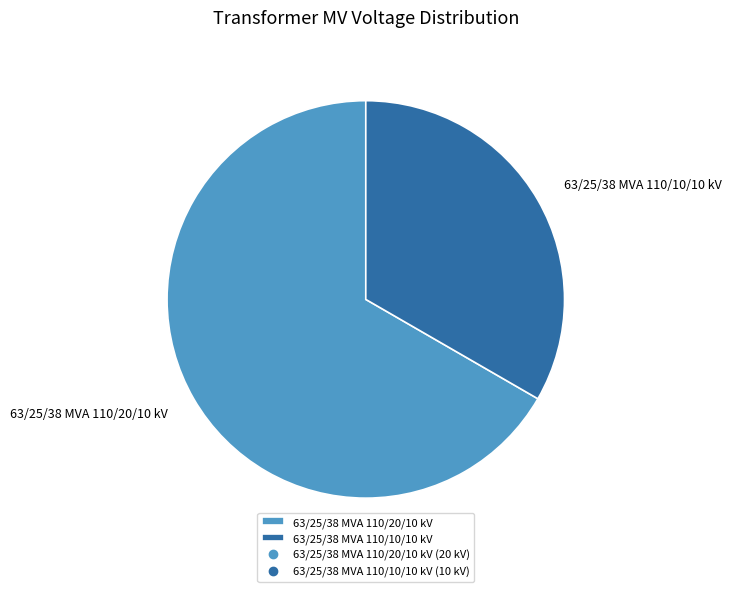

Rank the categories by value from highest to lowest.

63/25/38 MVA 110/20/10 kV, 63/25/38 MVA 110/10/10 kV